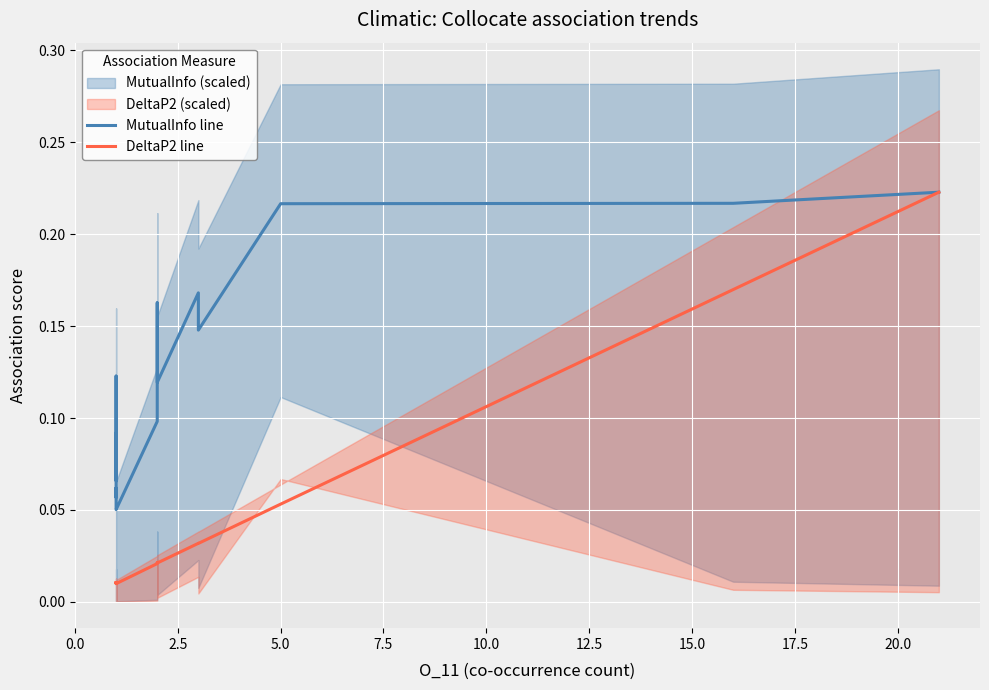

What is the label of the 20th point from the right?

5.0